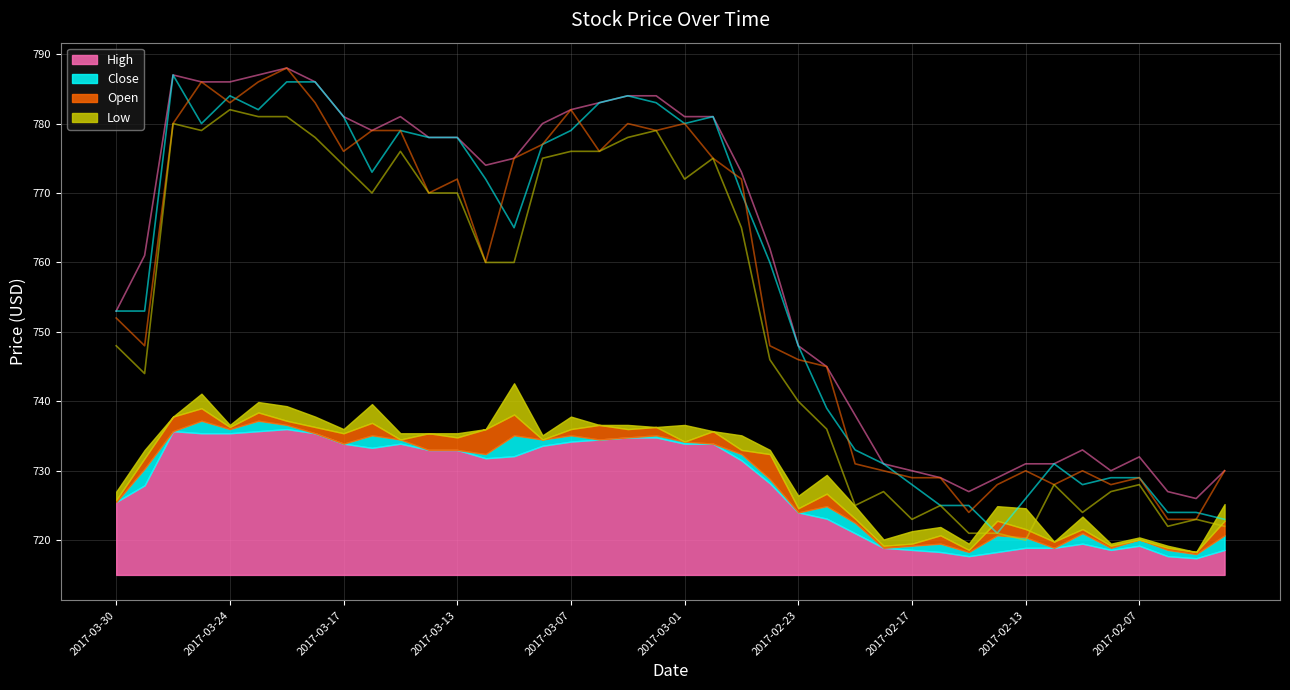

Where is Low nearest to the value 751?

2017-03-30